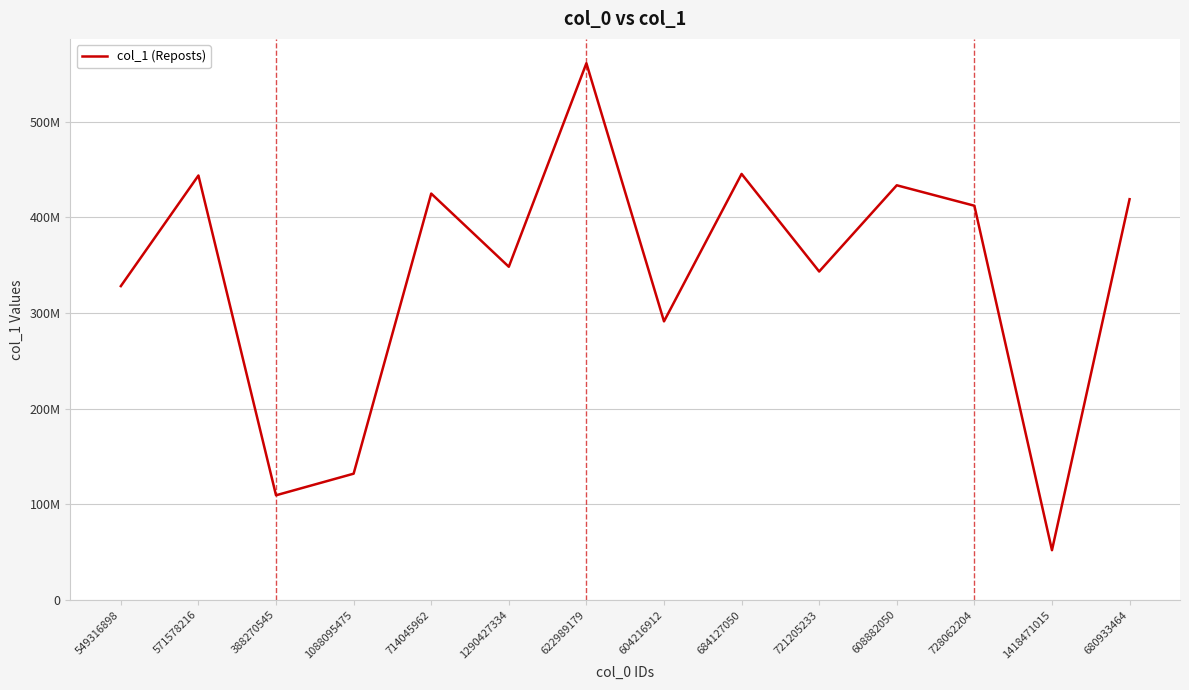

Reading left to right, list all the values displayed in this chart.

549316898=327972721	571578216=443563962	388270545=109349540	1088095475=131917816	714045962=424668356	1290427334=348188941	622989179=560898305	604216912=291117188	684127050=445209482	721205233=343216234	608882050=433336514	728062204=411966334	1418471015=51948569	680933464=418789574